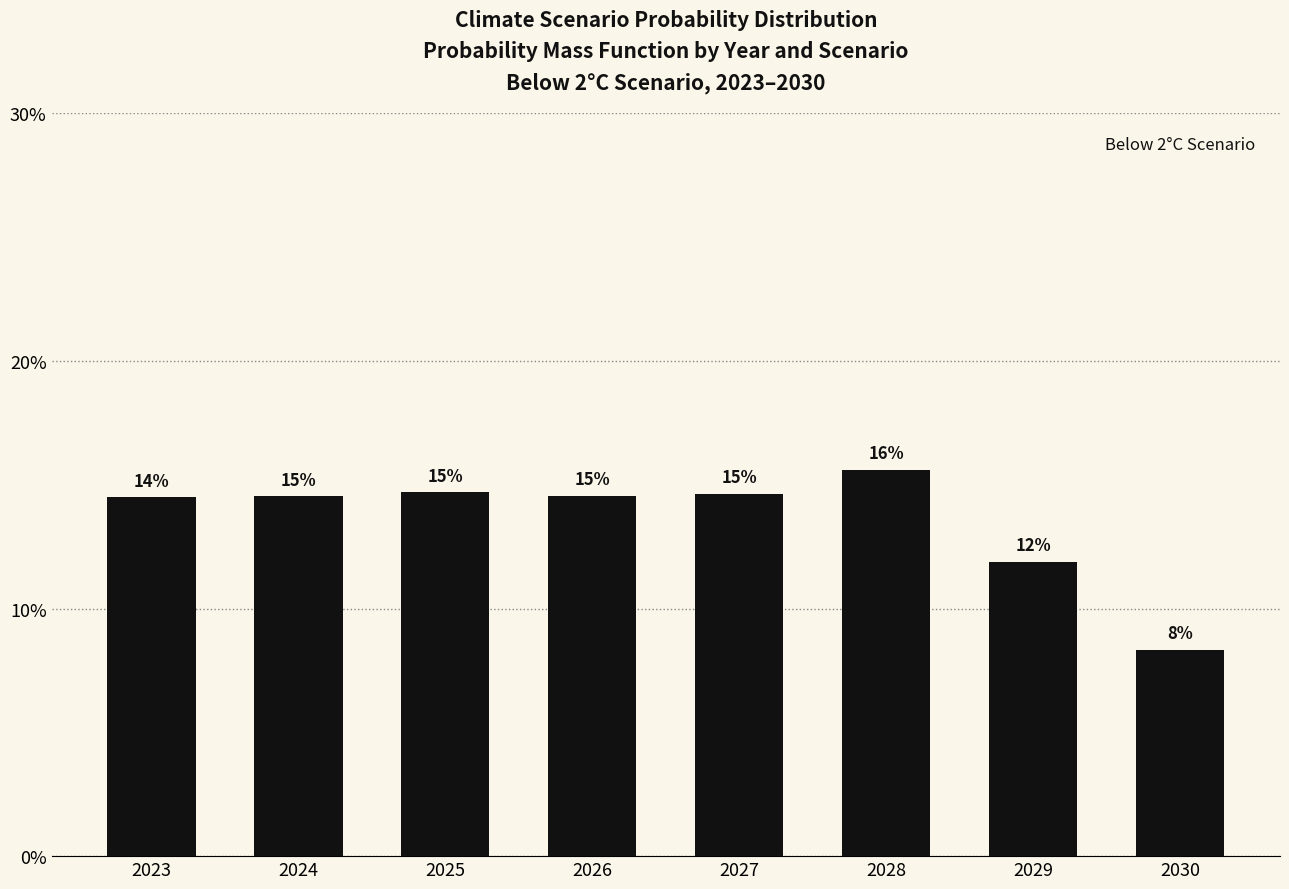

Reading right to left, what are all the values shown in this chart?

2030=0.1	2029=0.1	2028=0.2	2027=0.1	2026=0.1	2025=0.1	2024=0.1	2023=0.1